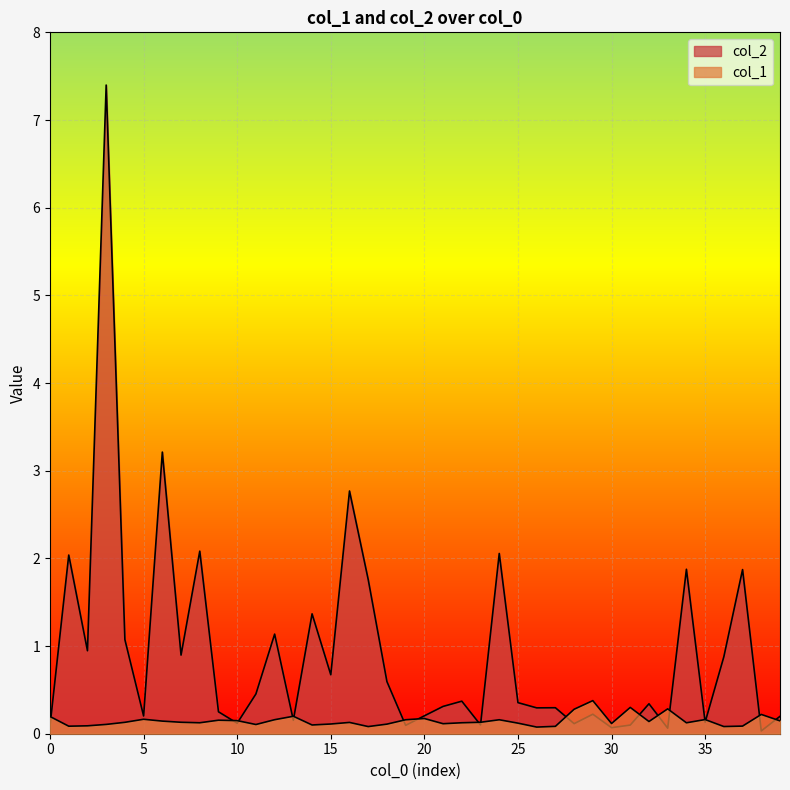

What is the value of the col_2 point at the 14th from the left?

0.2